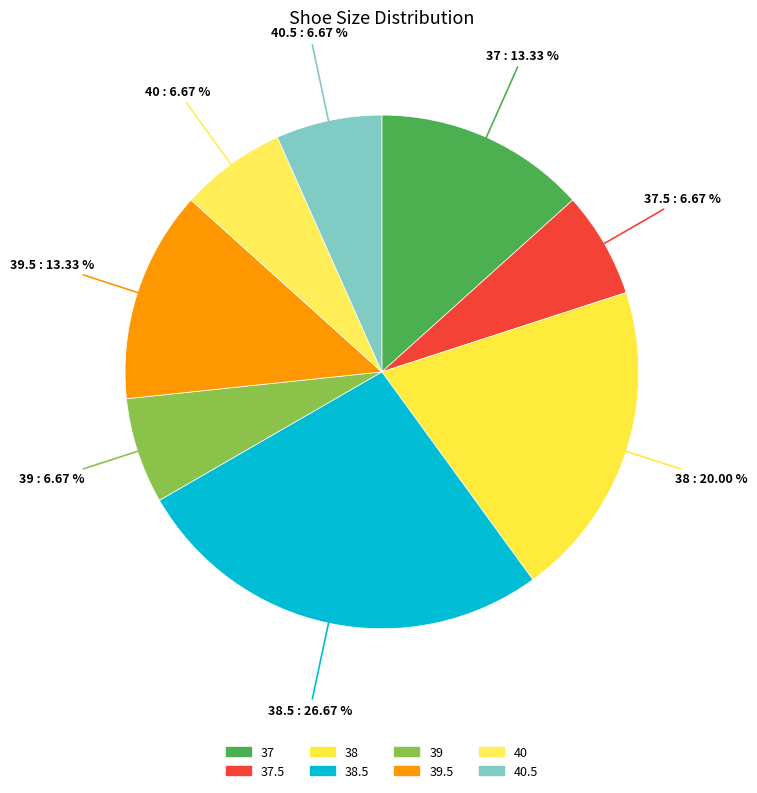

Count the number of slices in the pie.

8